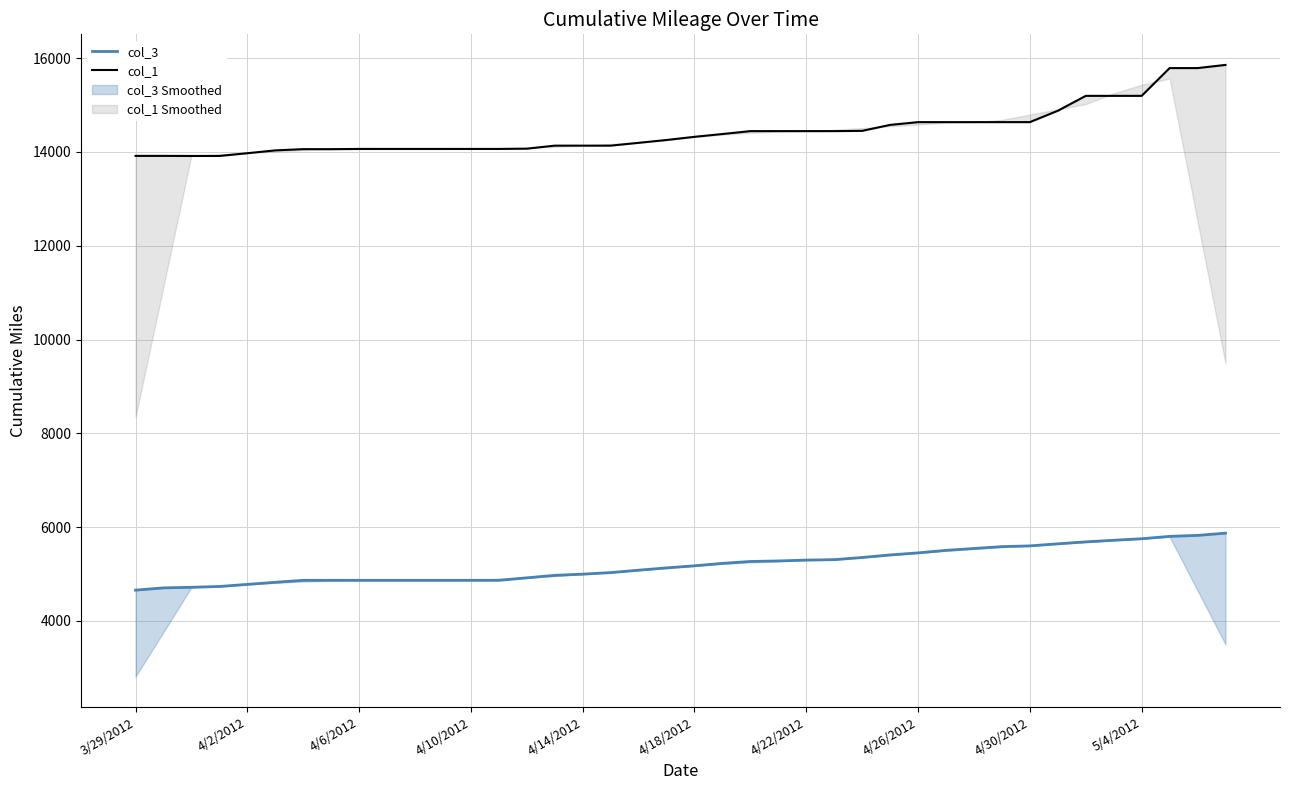

True or false: col_1 and col_3 cross at least once.

False